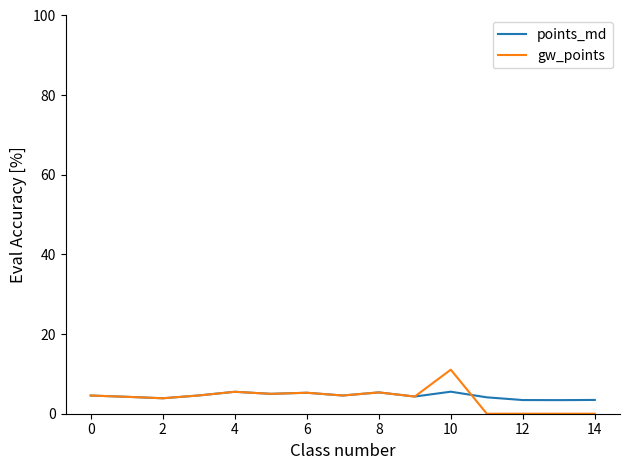

How many lines are shown in the chart?

2